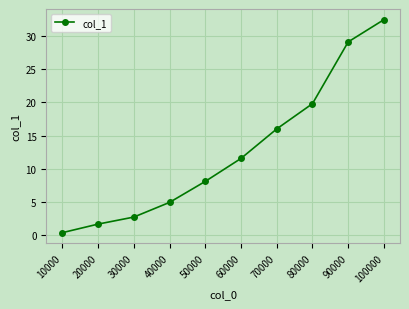

What is the difference between the maximum and minimum values?

32.1